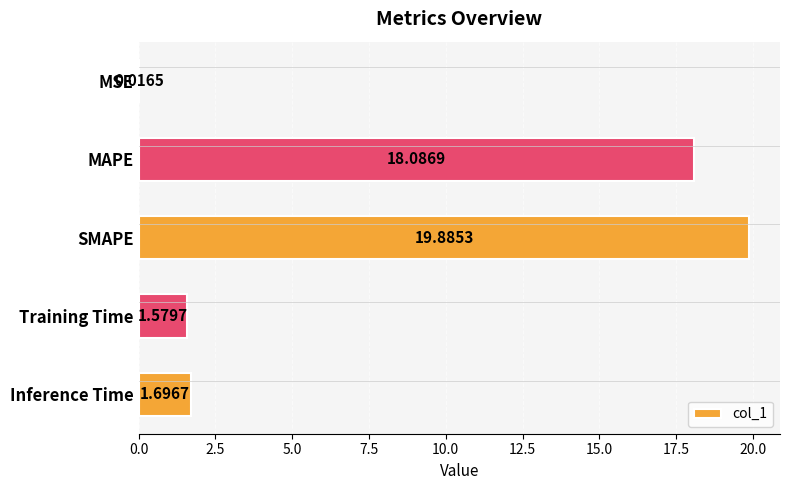

What is the change in value from MSE to Inference Time?

+1.7